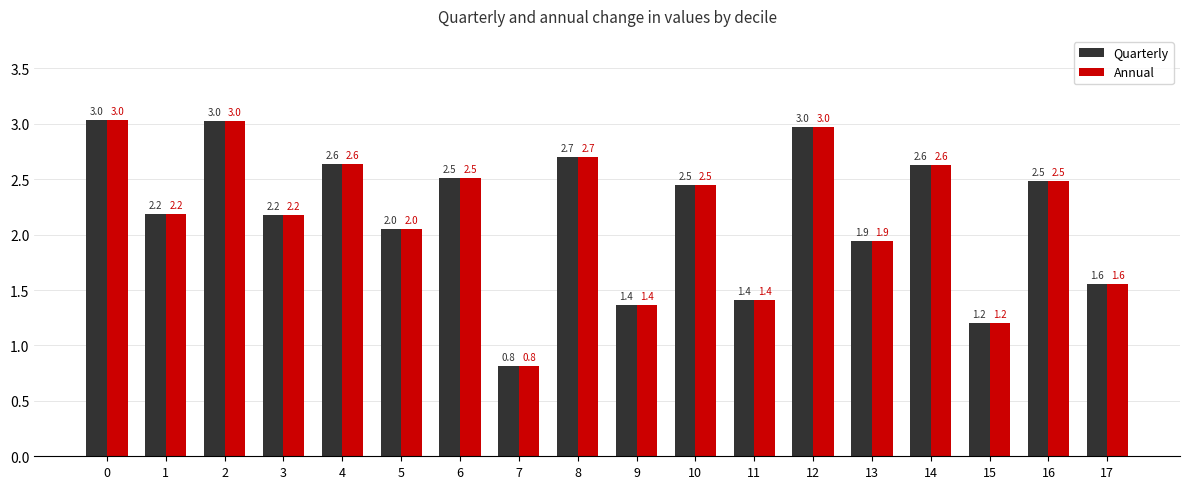

What is the average value of the Quarterly series?

2.2